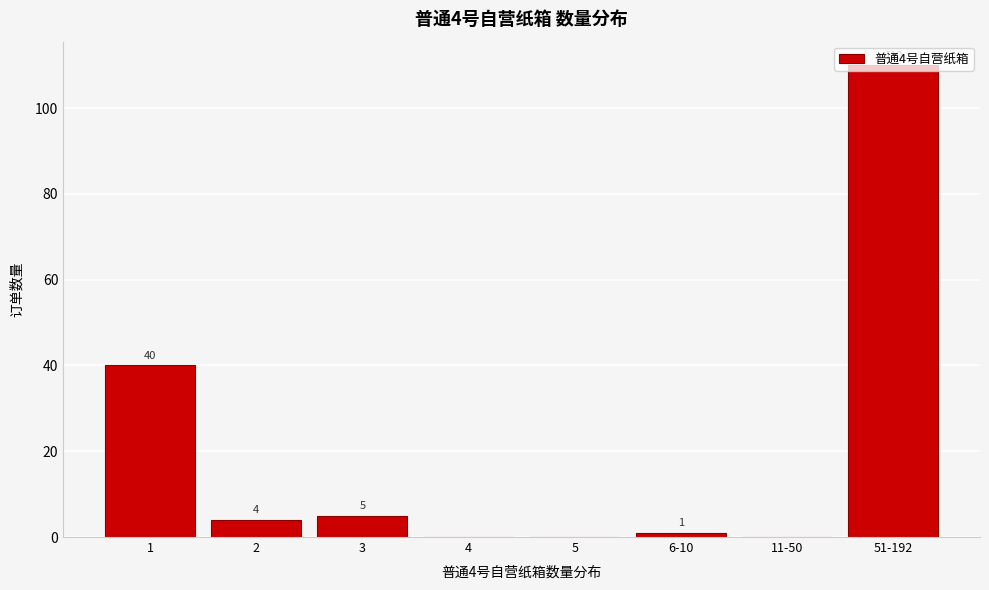

What is the approximate value at 2?

4